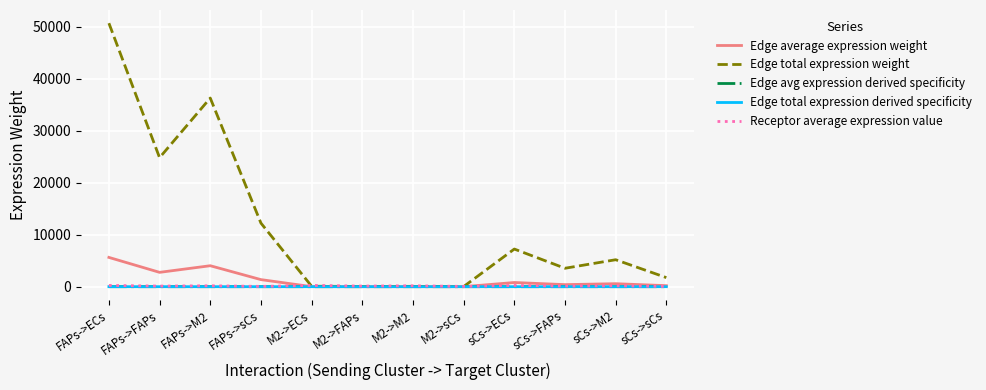

Which category has the lowest value in the Edge total expression weight series?

M2->sCs